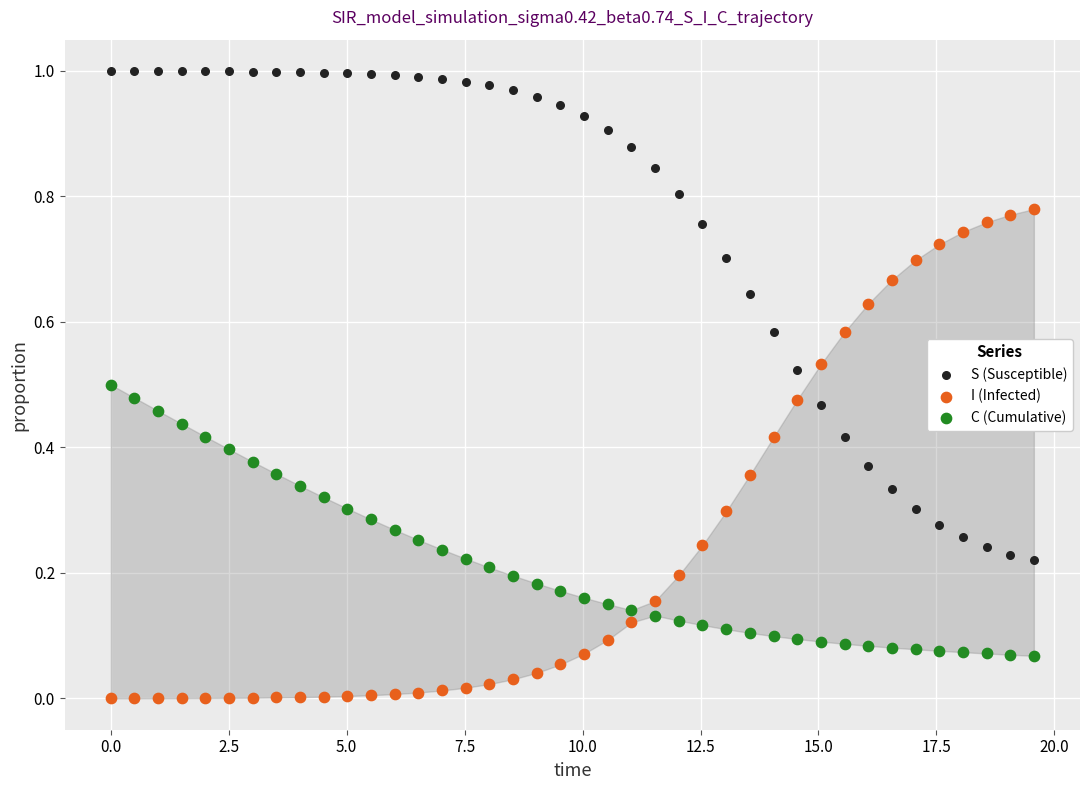

Across all data points, what is the range of X values (max minus min)?

19.6